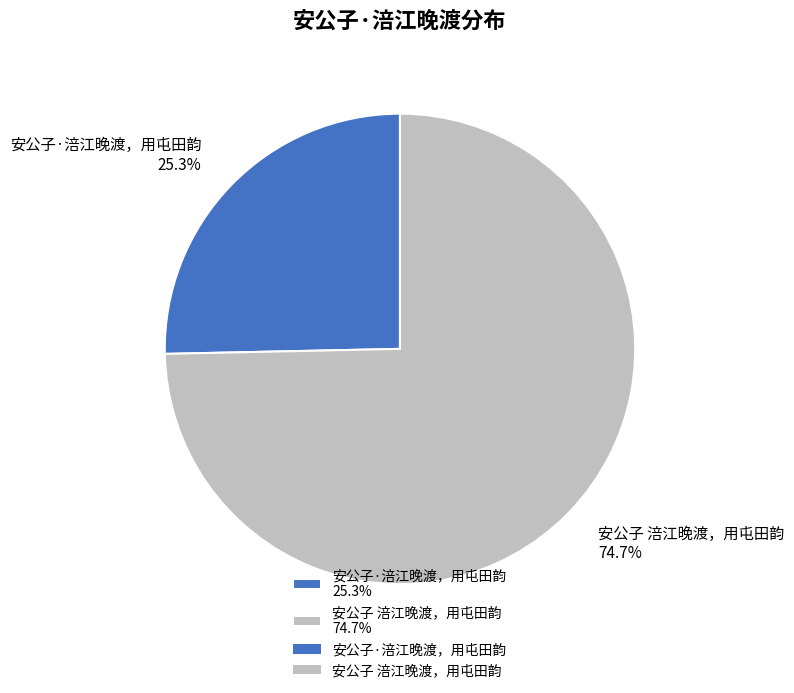

How many slices are in this pie chart?

2